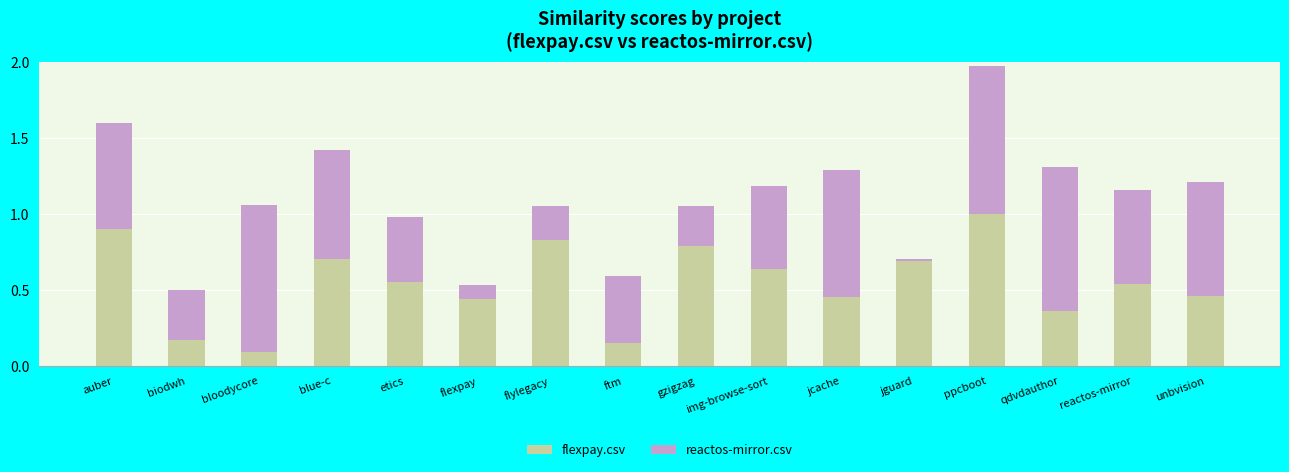

What is the sum of the flexpay.csv values at jcache.csv and blue-c.csv?

1.1